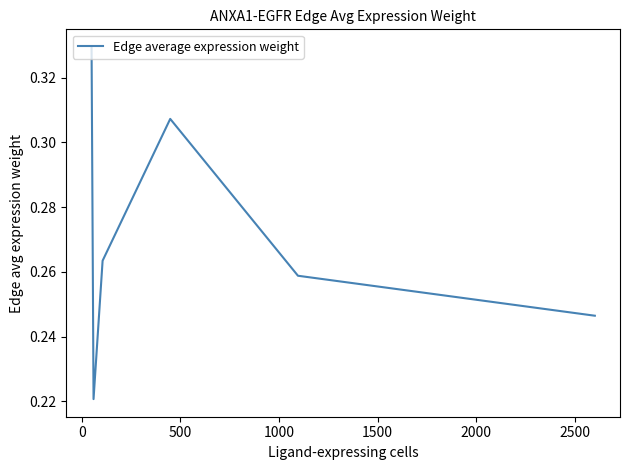

What is the sum of all values?

1.6